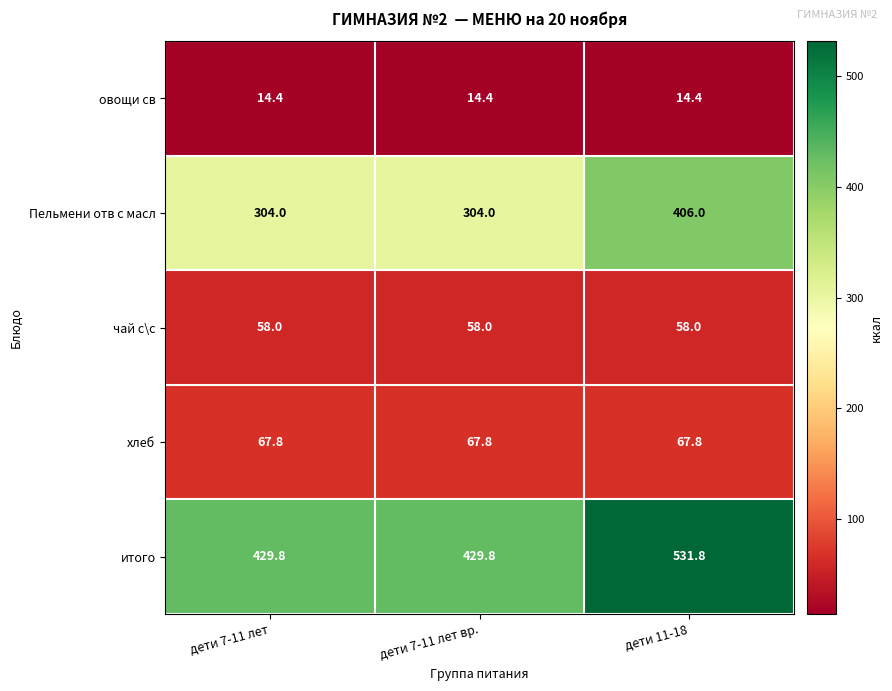

Reading left to right, transcribe all the data shown in this chart.

овощи св: дети 7-11 лет=14.4	дети 7-11 лет вр.=14.4	дети 11-18=14.4
Пельмени отв с масл: дети 7-11 лет=304.0	дети 7-11 лет вр.=304.0	дети 11-18=406.0
чай с\с: дети 7-11 лет=58.0	дети 7-11 лет вр.=58.0	дети 11-18=58.0
хлеб: дети 7-11 лет=67.8	дети 7-11 лет вр.=67.8	дети 11-18=67.8
итого: дети 7-11 лет=429.8	дети 7-11 лет вр.=429.8	дети 11-18=531.8